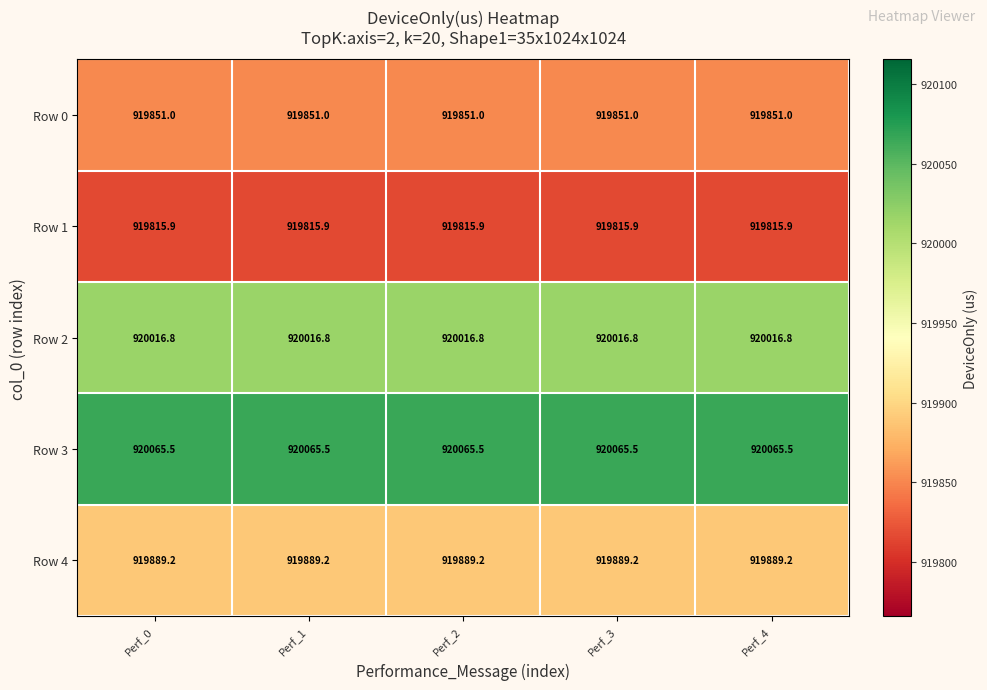

At how many categories does at least one series exceed 919966?

5